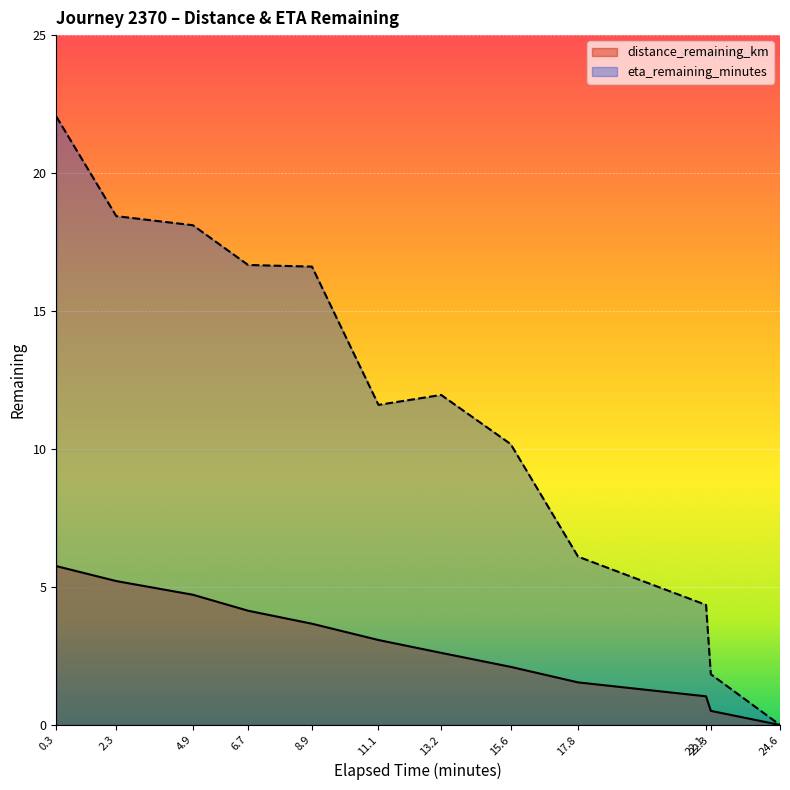

Rank the series at 11.1 from highest to lowest value.

eta_remaining_minutes, distance_remaining_km